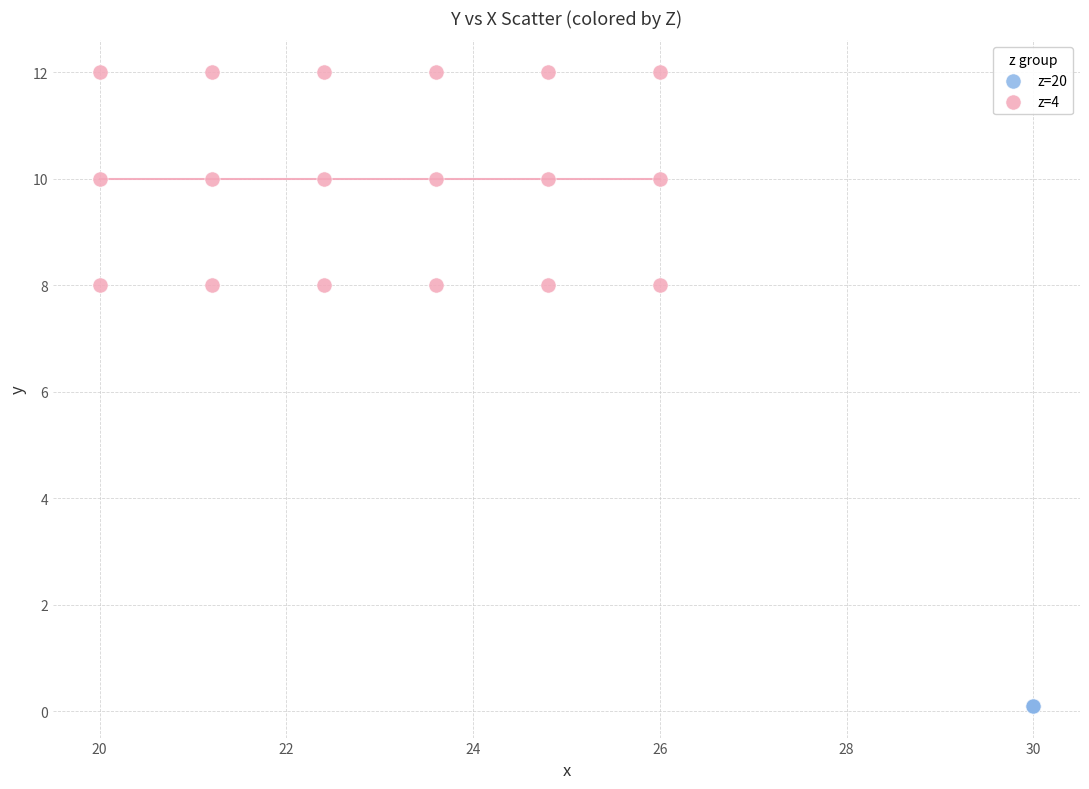

Which series contains the lowest Y value?

z=20